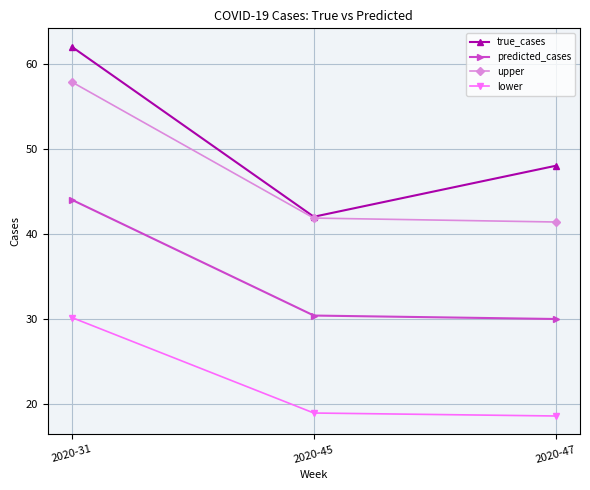

How many values in the true_cases series are below 48?

1